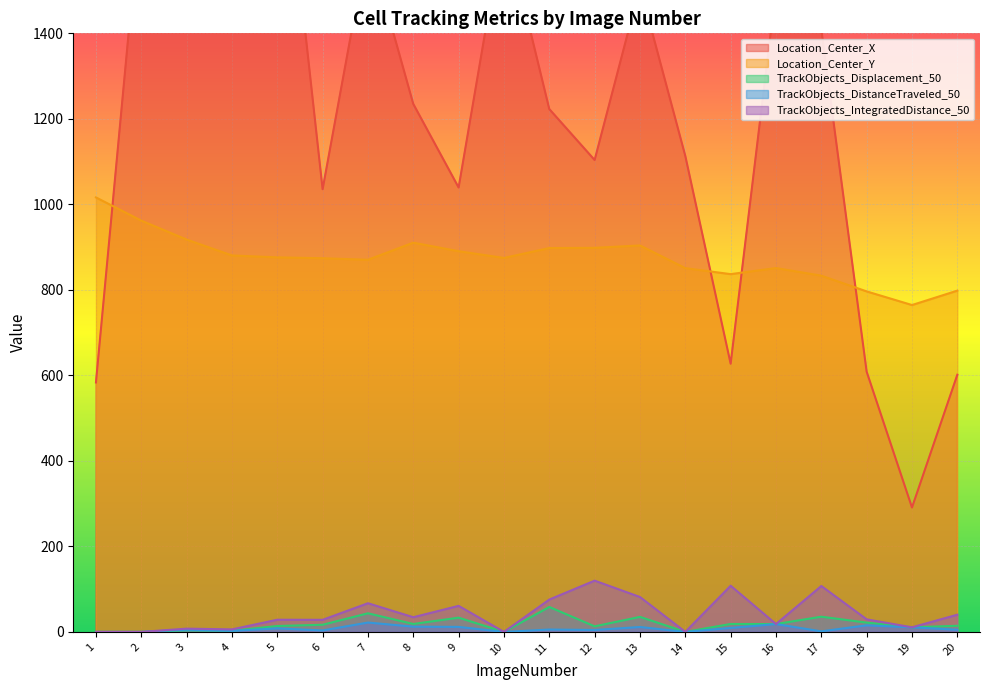

Is the value of Location_Center_Y at 7 greater than the value of TrackObjects_IntegratedDistance_50 at 17?

Yes